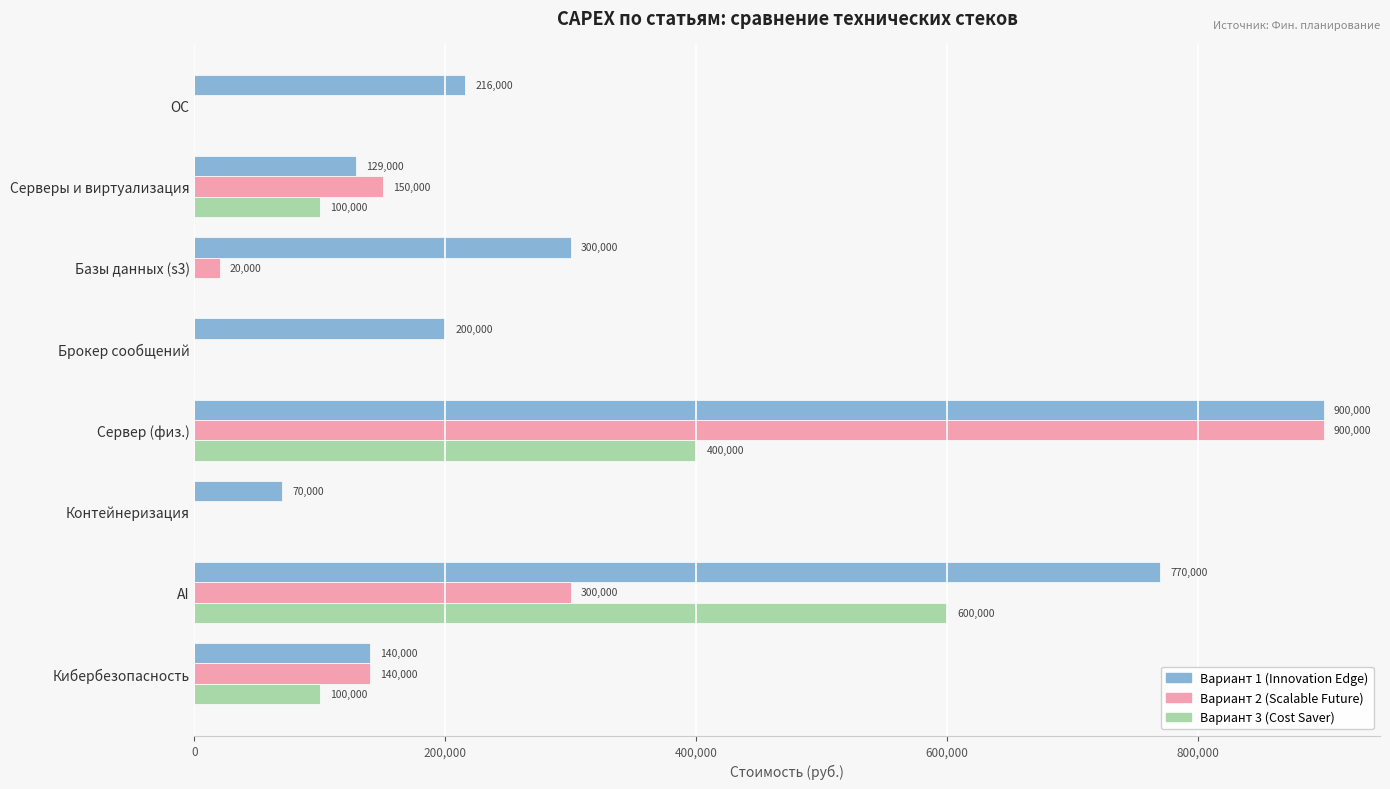

What is the sum of all Вариант 1 (Innovation Edge) values?

2725000